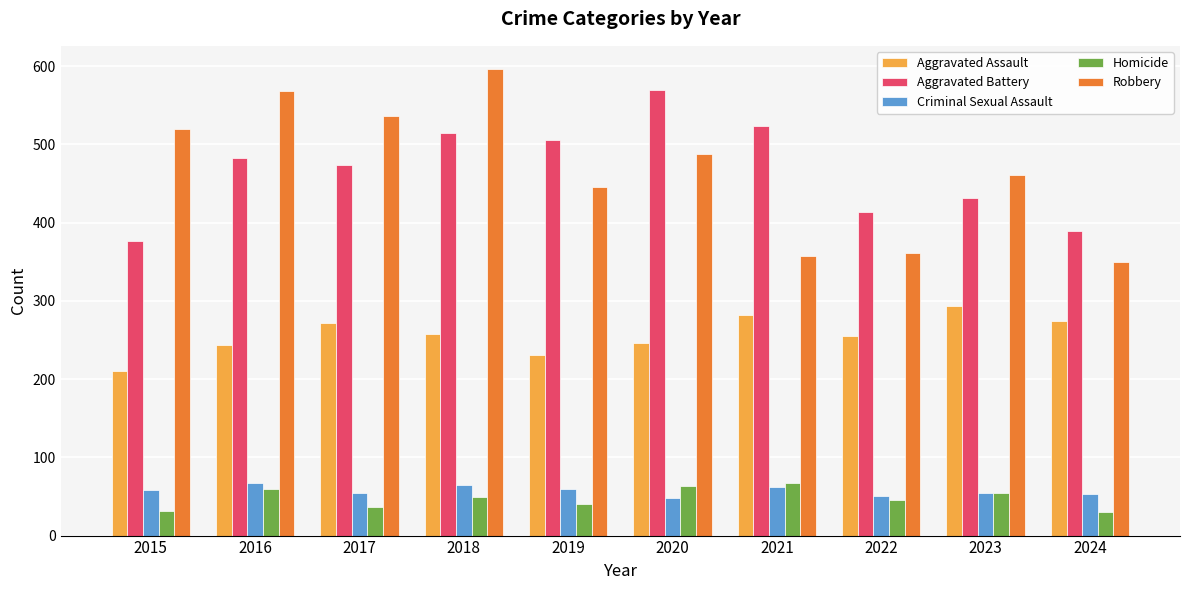

What is the value of the Robbery bar at the 4th from the left?

596